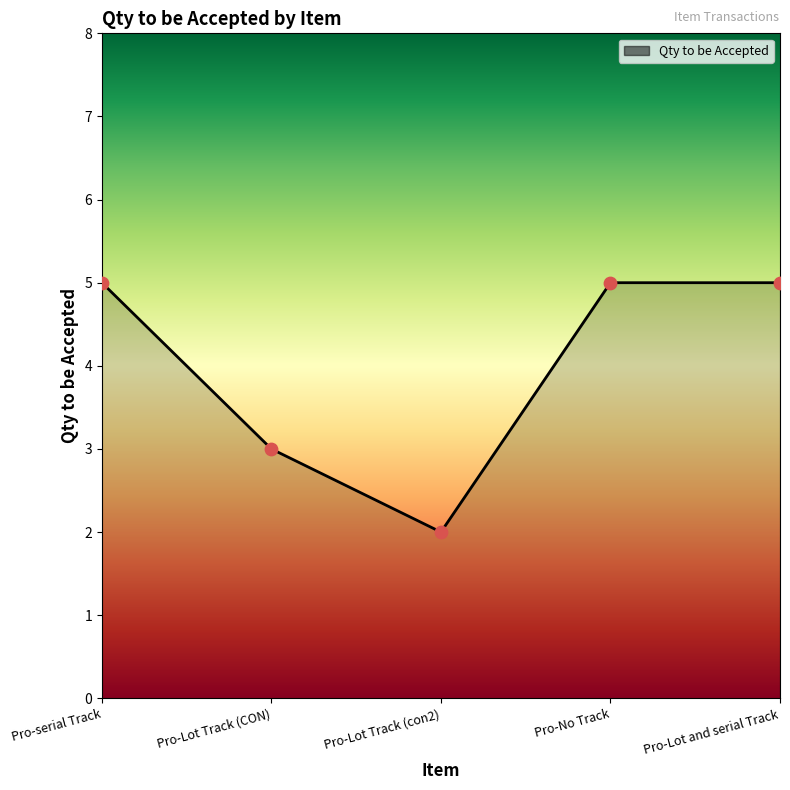

Approximately how many times larger is the value at Pro-serial Track compared to Pro-Lot Track (con2)?

2.5